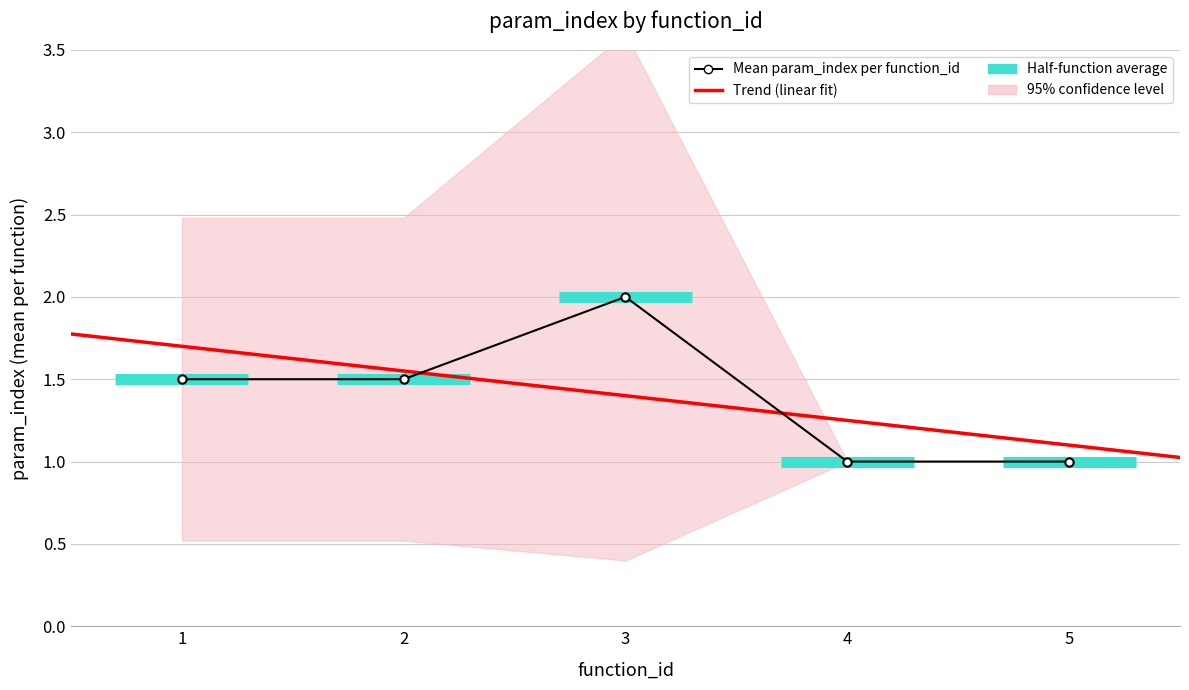

The chart shows a value of 1 at 1. True or false?

False